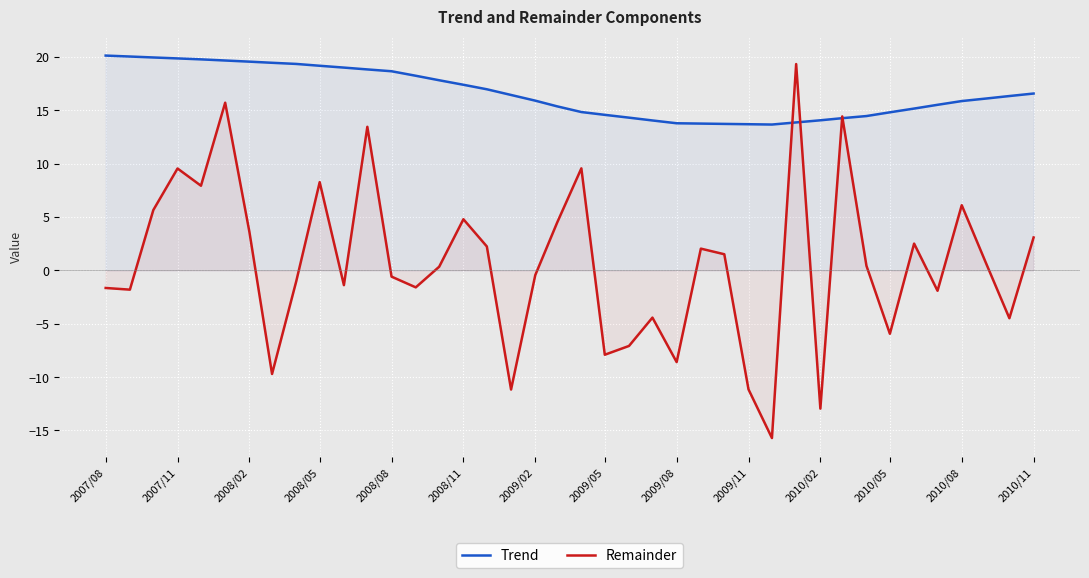

Which series ends up on top after the final intersection of Remainder and Trend?

Trend